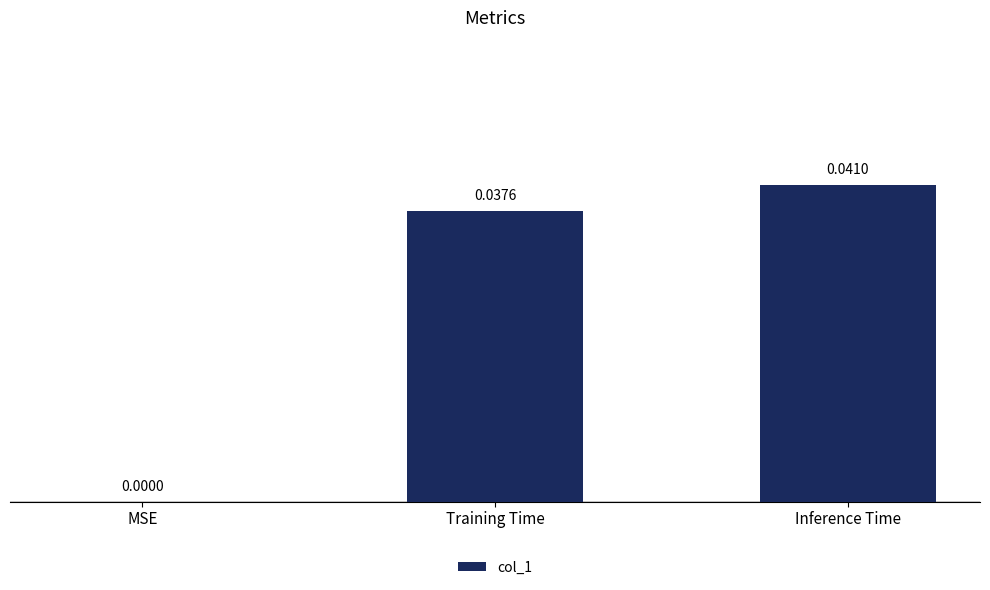

Count the number of values greater than 0.

2